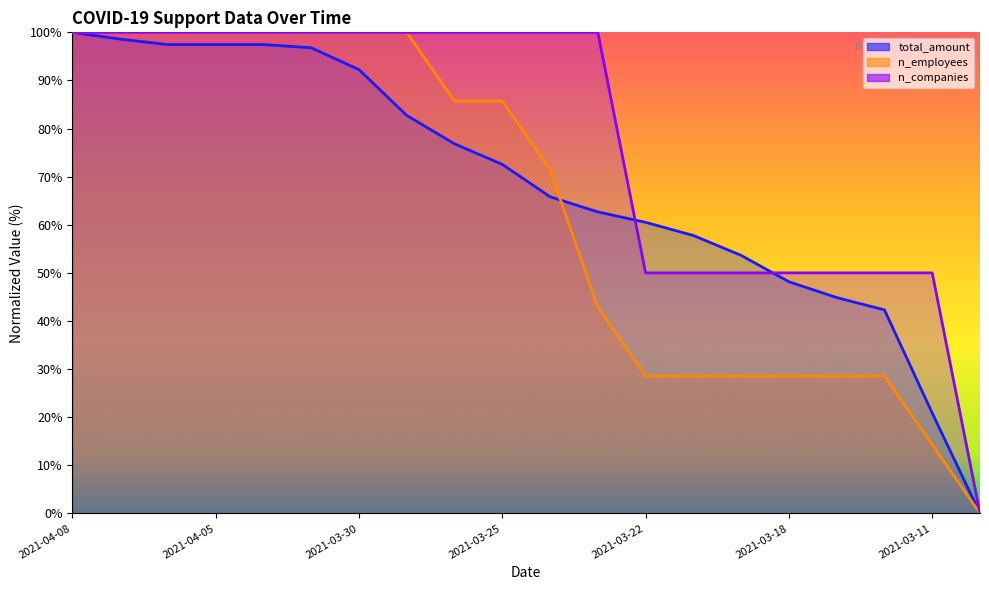

List the series in order of their peak value, lowest first.

total_amount, n_employees, n_companies